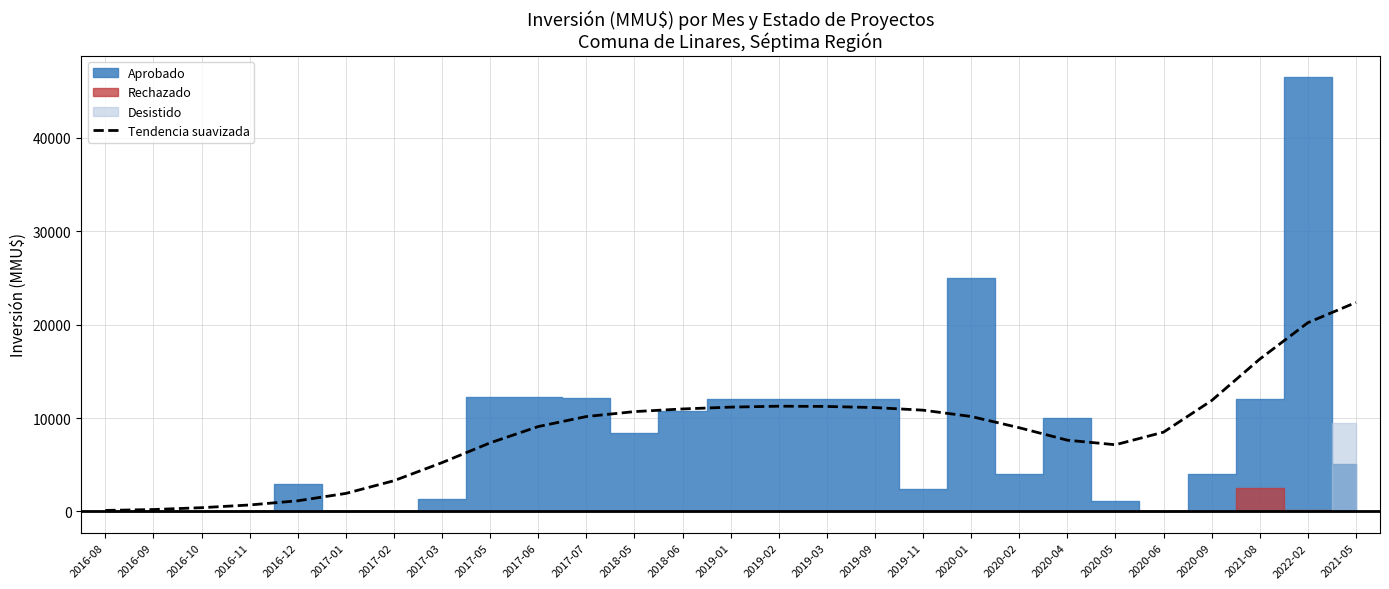

Reading left to right, transcribe all the data shown in this chart.

106.4	205.6	401.0	692.1	1138.7	1928.0	3289.4	5225.3	7344.8	9088.6	10161.4	10689.7	10972.8	11170.8	11268.4	11241.5	11121.0	10842.9	10167.5	8962.7	7629.6	7140.7	8489.3	11873.2	16311.9	20210.6	22376.4